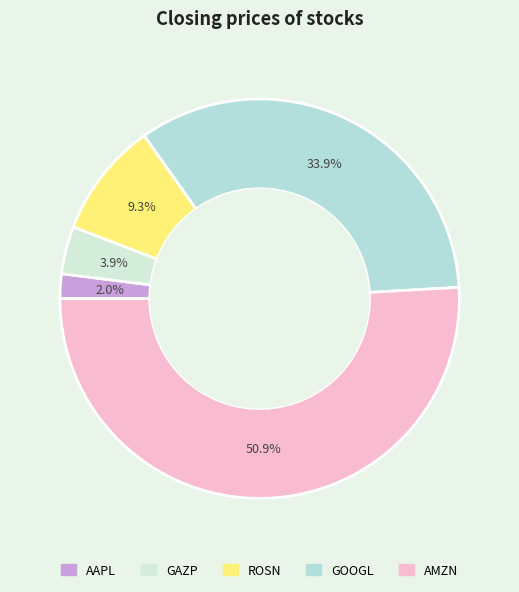

True or false: ROSN accounts for 1% of the total.

False